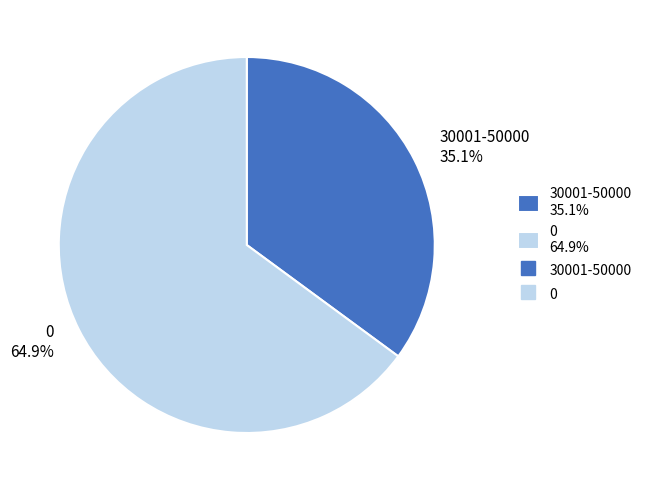

Does 0 represent more than half of the total?

Yes